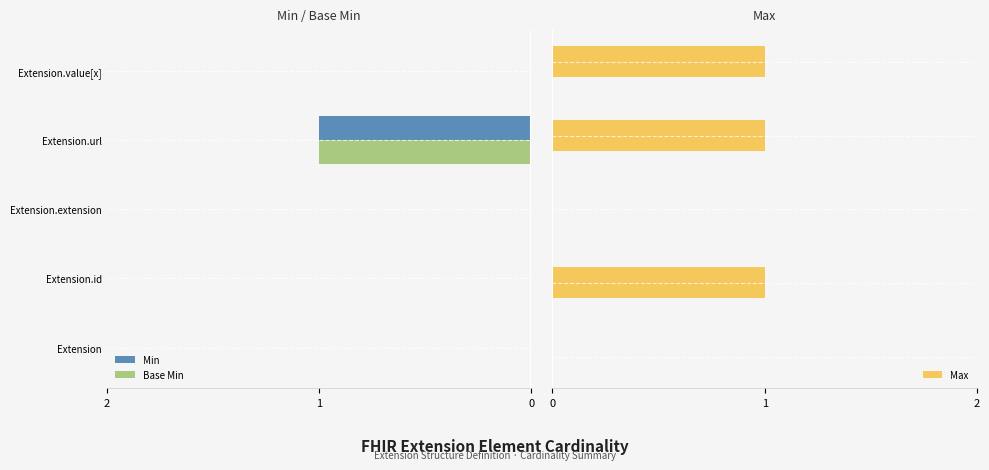

What is the sum of all Max values?

3